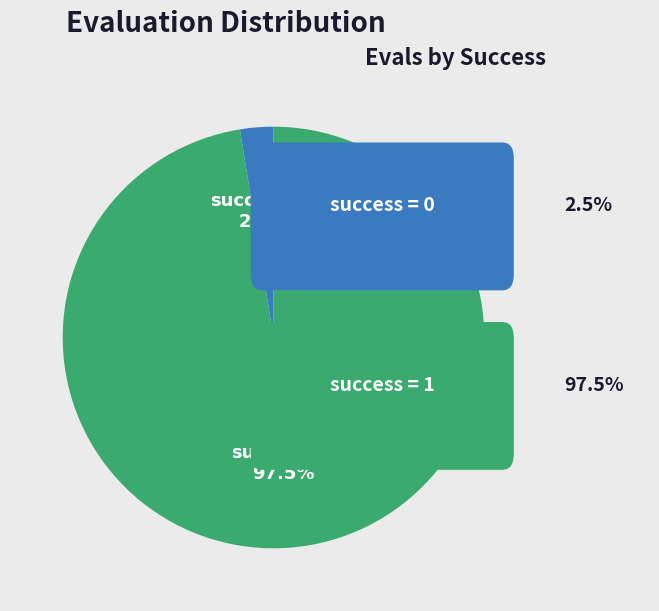

Is there a majority slice in this chart?

Yes